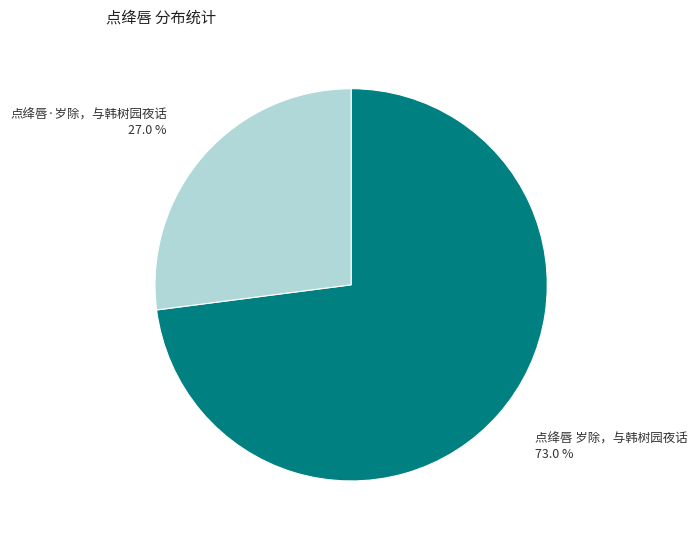

What is the total percentage of 点绛唇 岁除，与韩树园夜话 and 点绛唇·岁除，与韩树园夜话?

100.0%